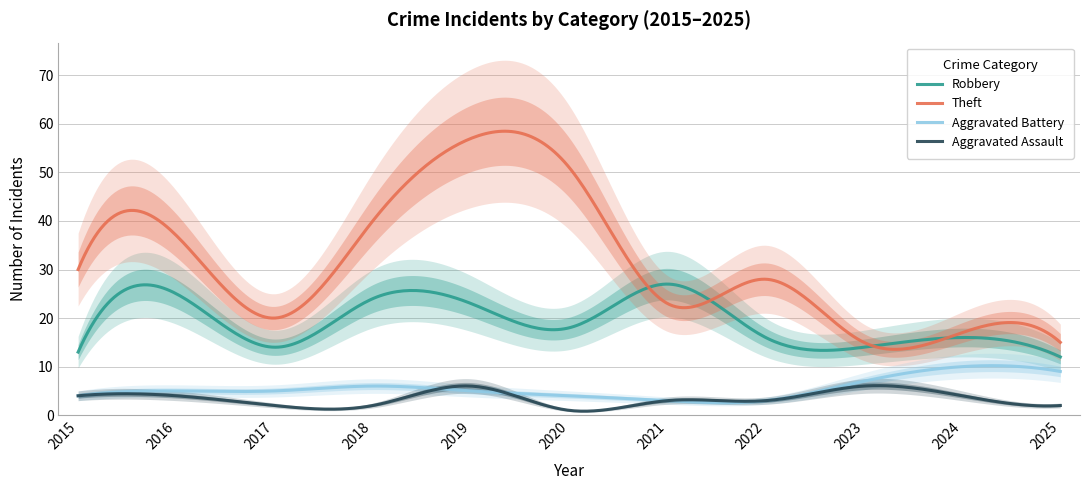

Which has a higher value, 2024 or 2023?

2024